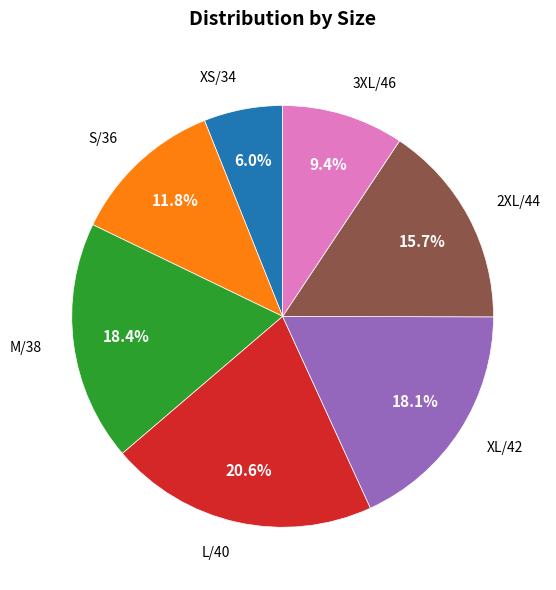

Count the number of slices in the pie.

7